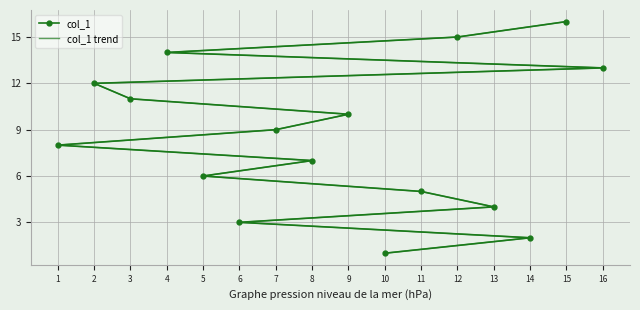

At how many categories does at least one series exceed 11?

5